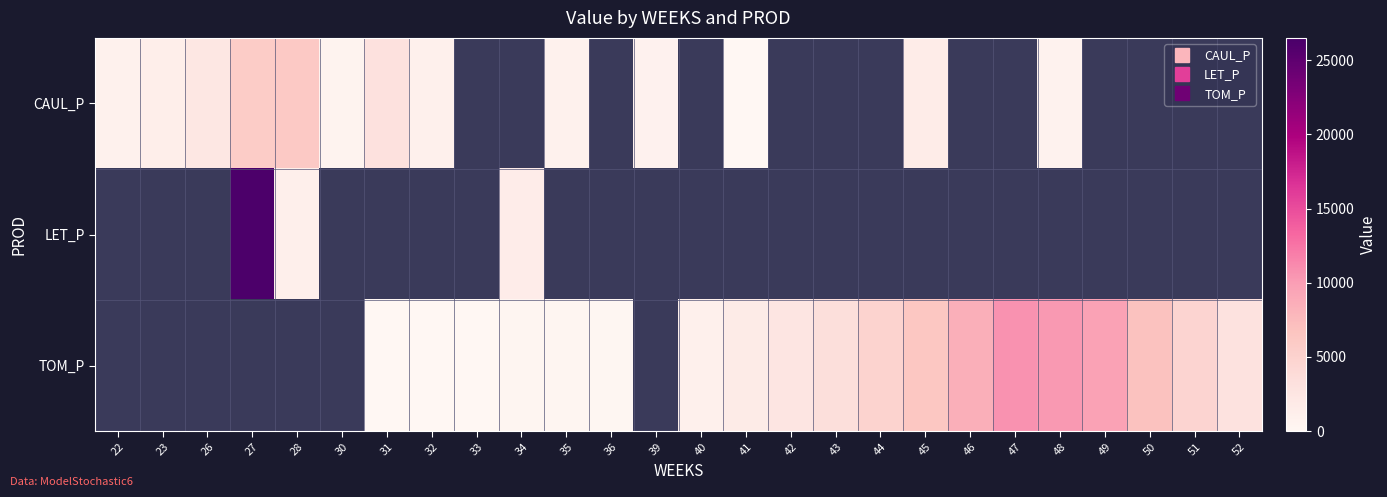

Which series changed the most between 45 and 49?

TOM_P